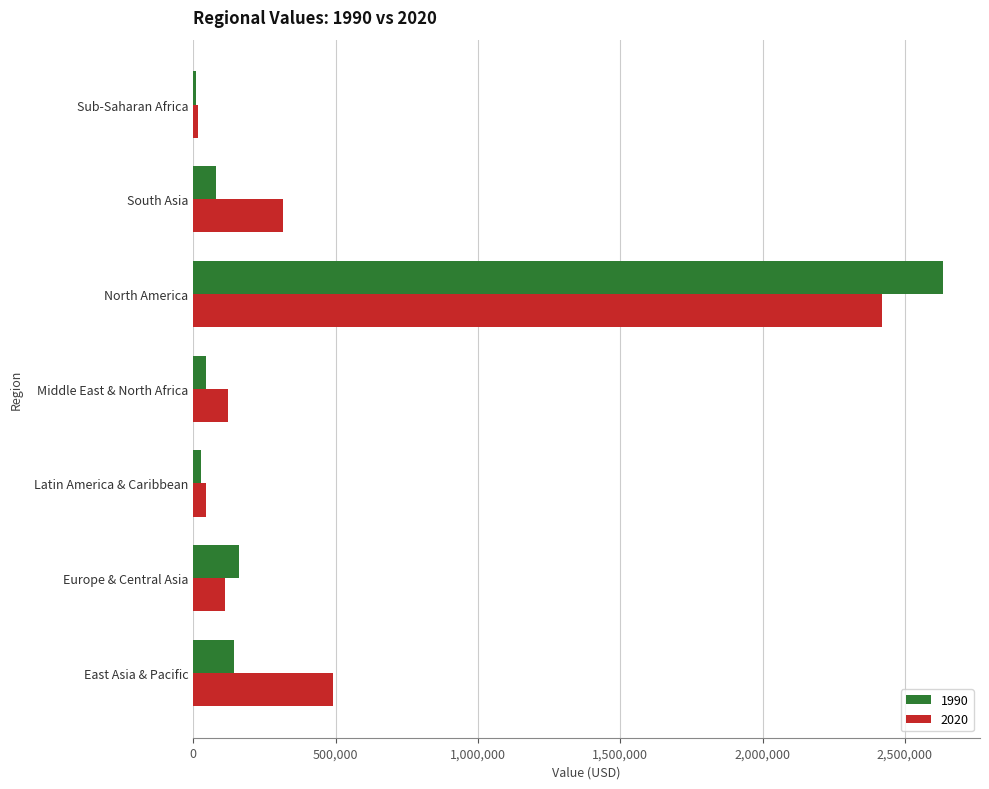

Is it true that 1990 equals 4598253.1 at North America?

False